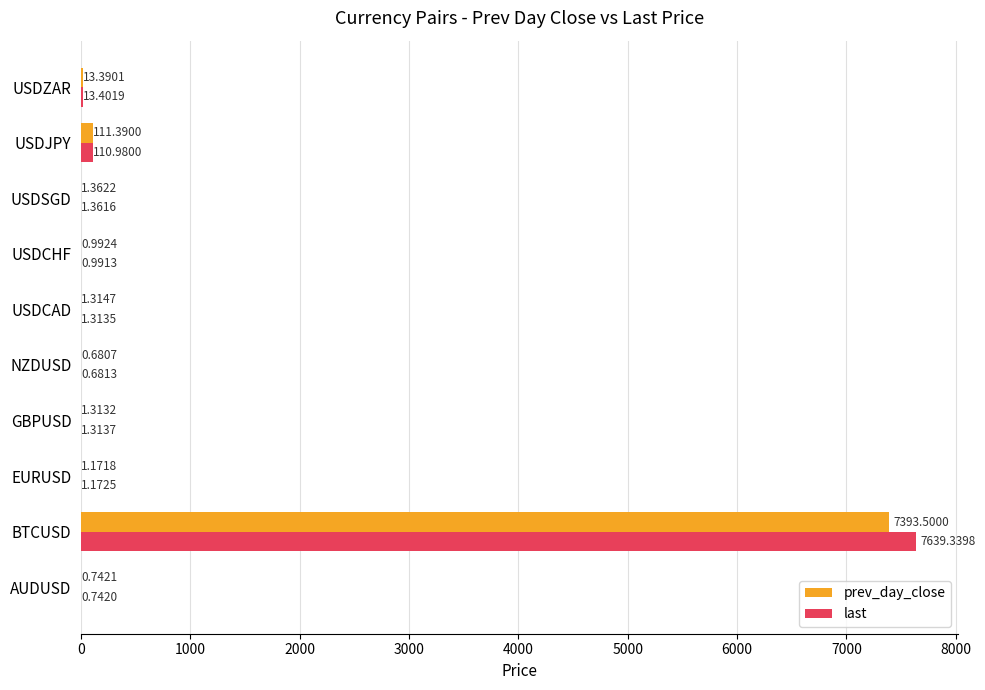

Where is last nearest to the value 3820?

USDJPY